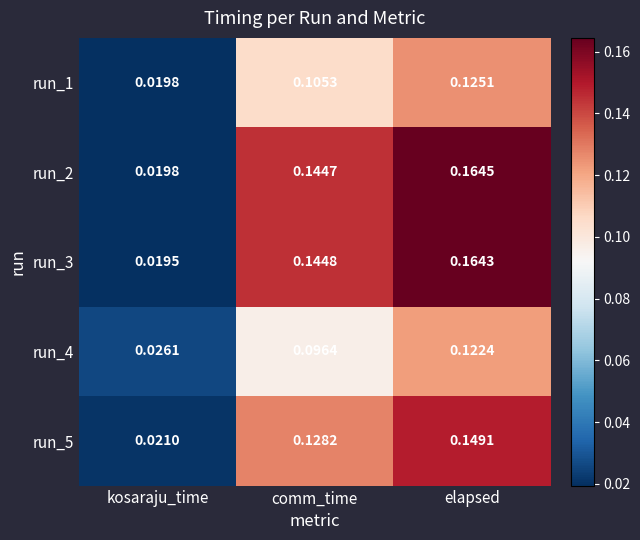

At how many categories does at least one series exceed 0?

3